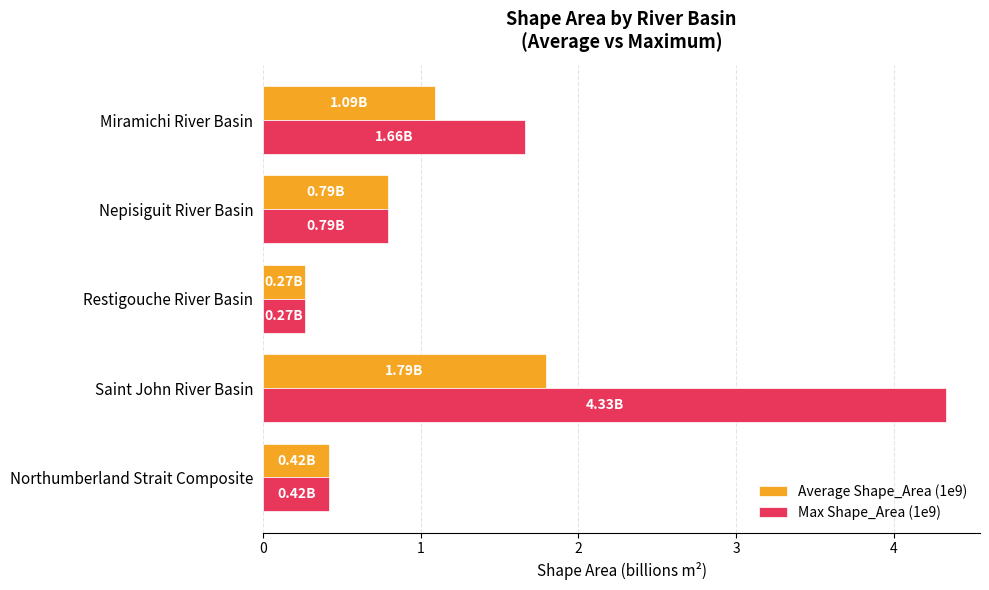

Where is Max Shape_Area (1e9) nearest to the value 2?

Miramichi River Basin